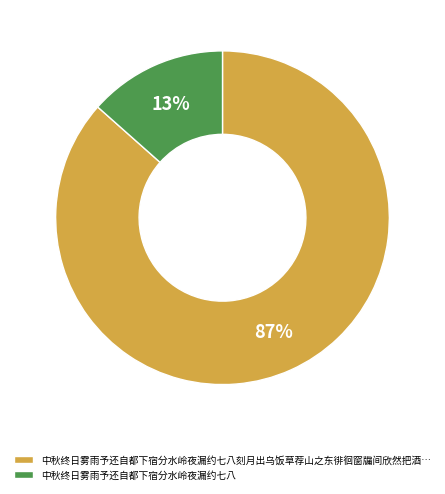

How many segments does this pie chart have?

2